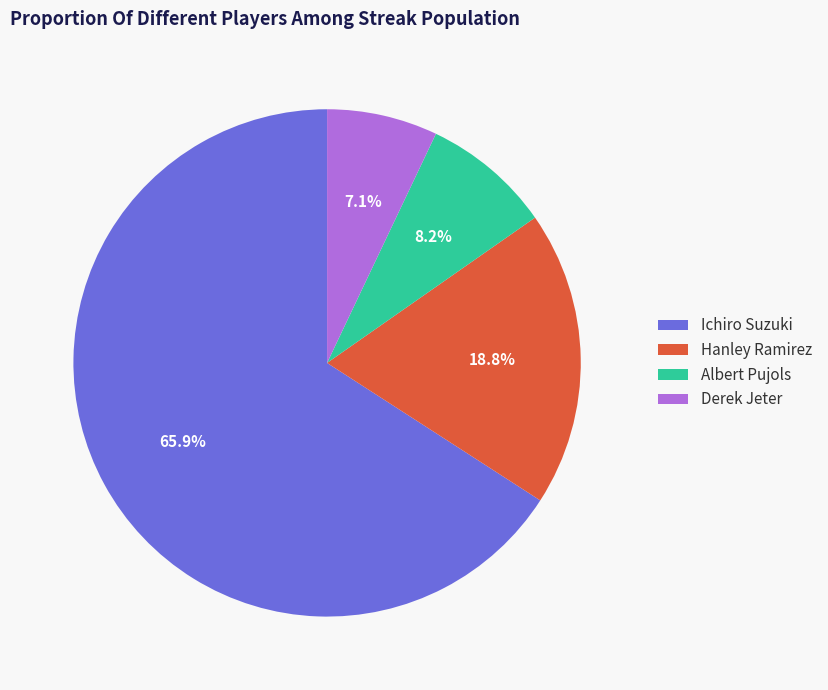

Which has a higher value, Derek Jeter or Ichiro Suzuki?

Ichiro Suzuki